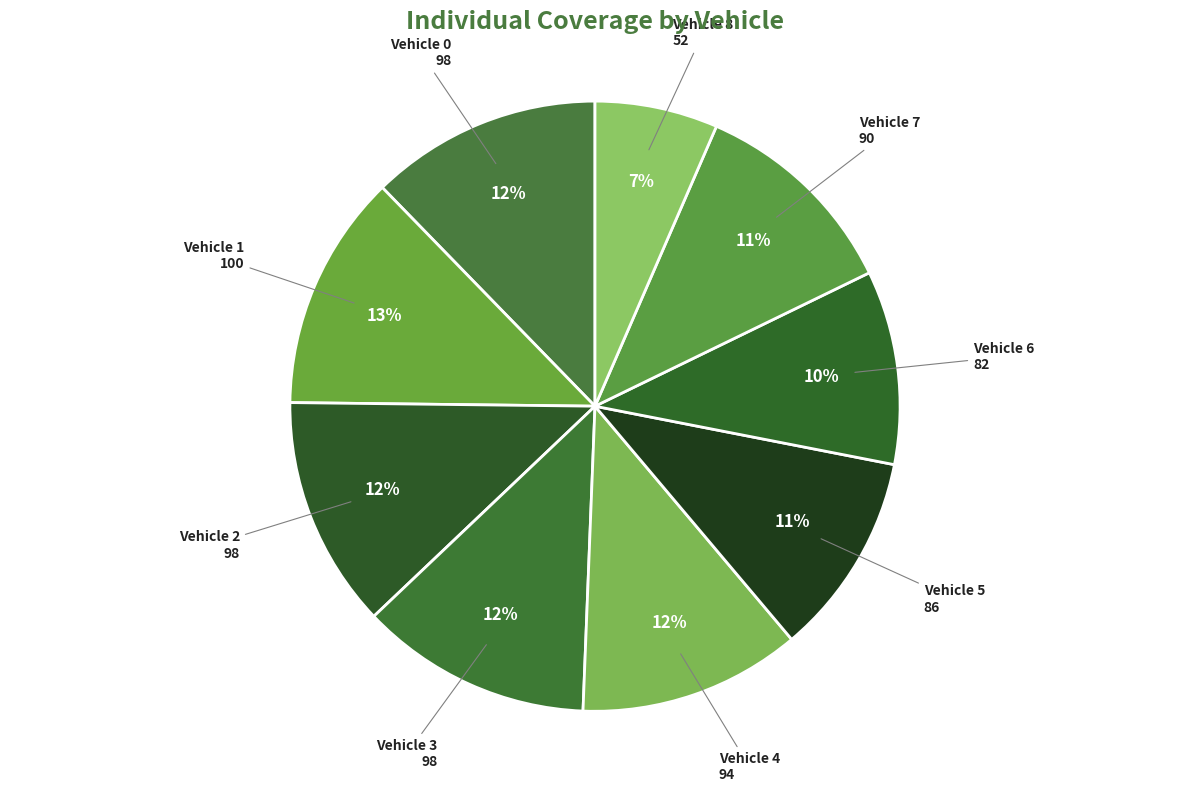

Is there any slice that represents more than half of the pie?

No